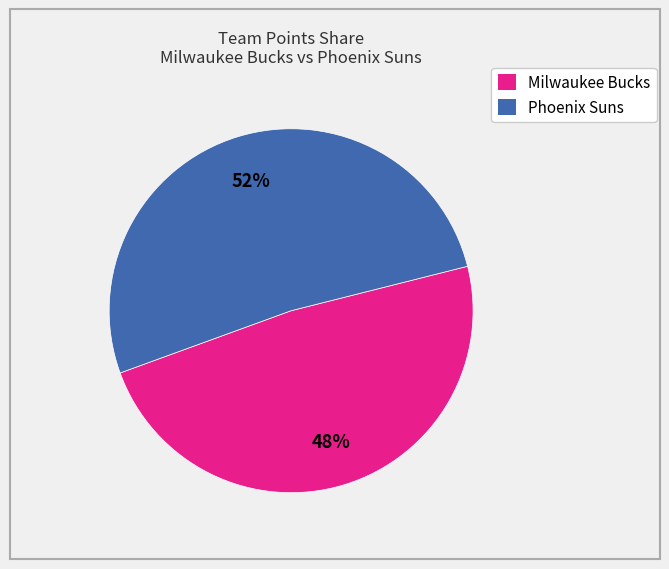

Is there a majority slice in this chart?

Yes